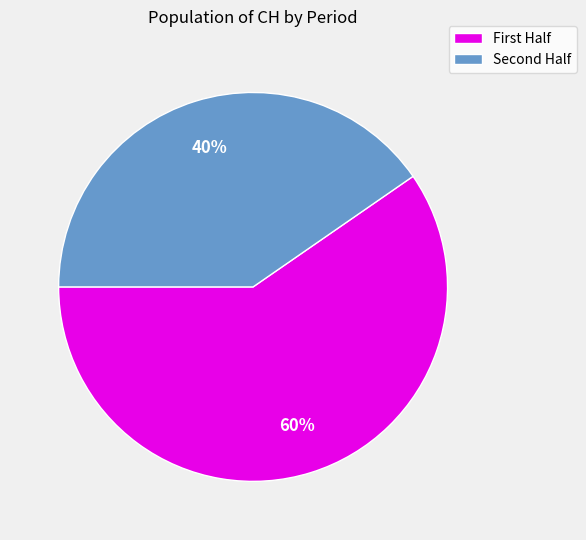

Does any single category account for the majority?

Yes